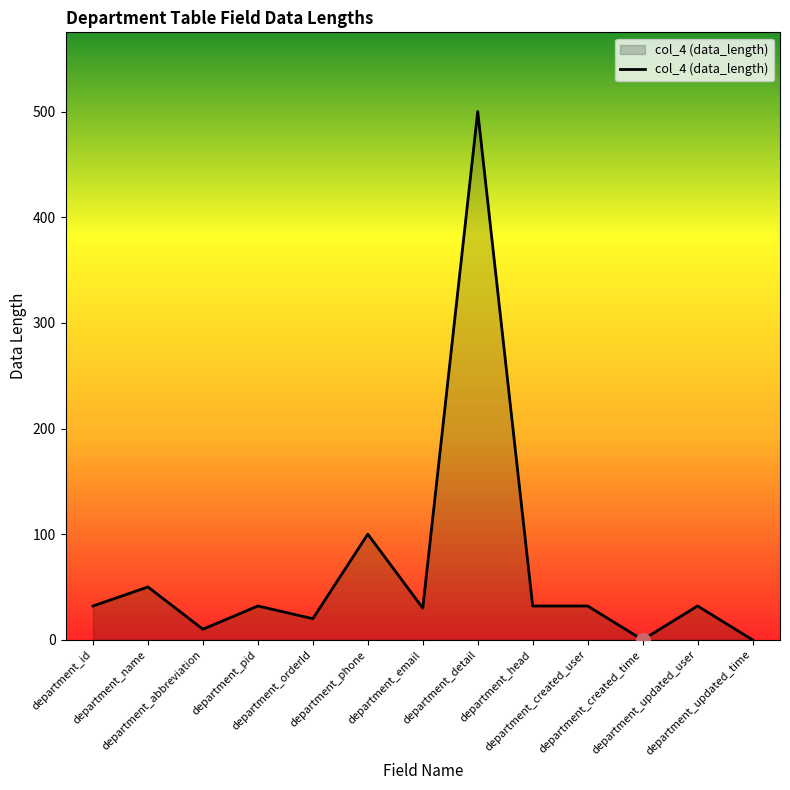

What is the greatest value displayed?

500